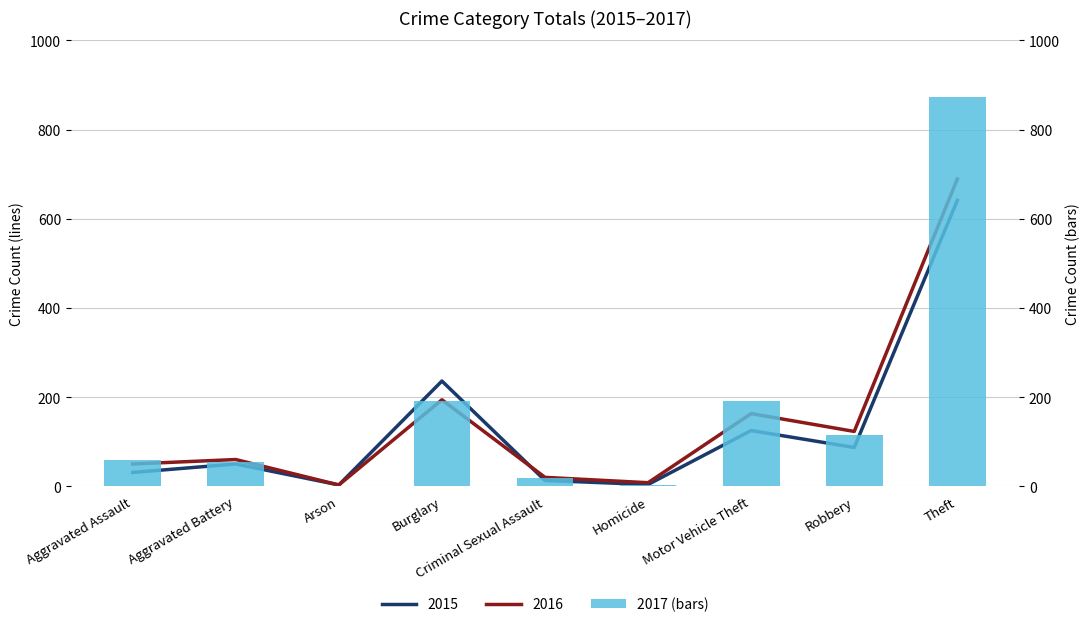

Rank the categories by value from highest to lowest.

Theft, Burglary, Motor Vehicle Theft, Robbery, Aggravated Assault, Aggravated Battery, Criminal Sexual Assault, Homicide, Arson